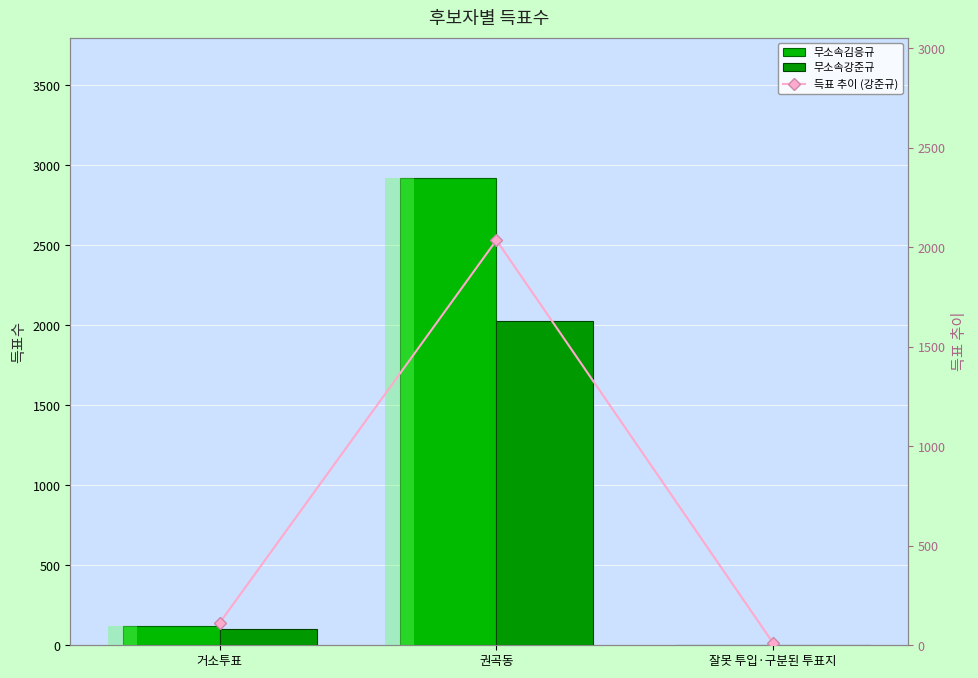

What is the label of the 3rd bar from the right?

거소투표